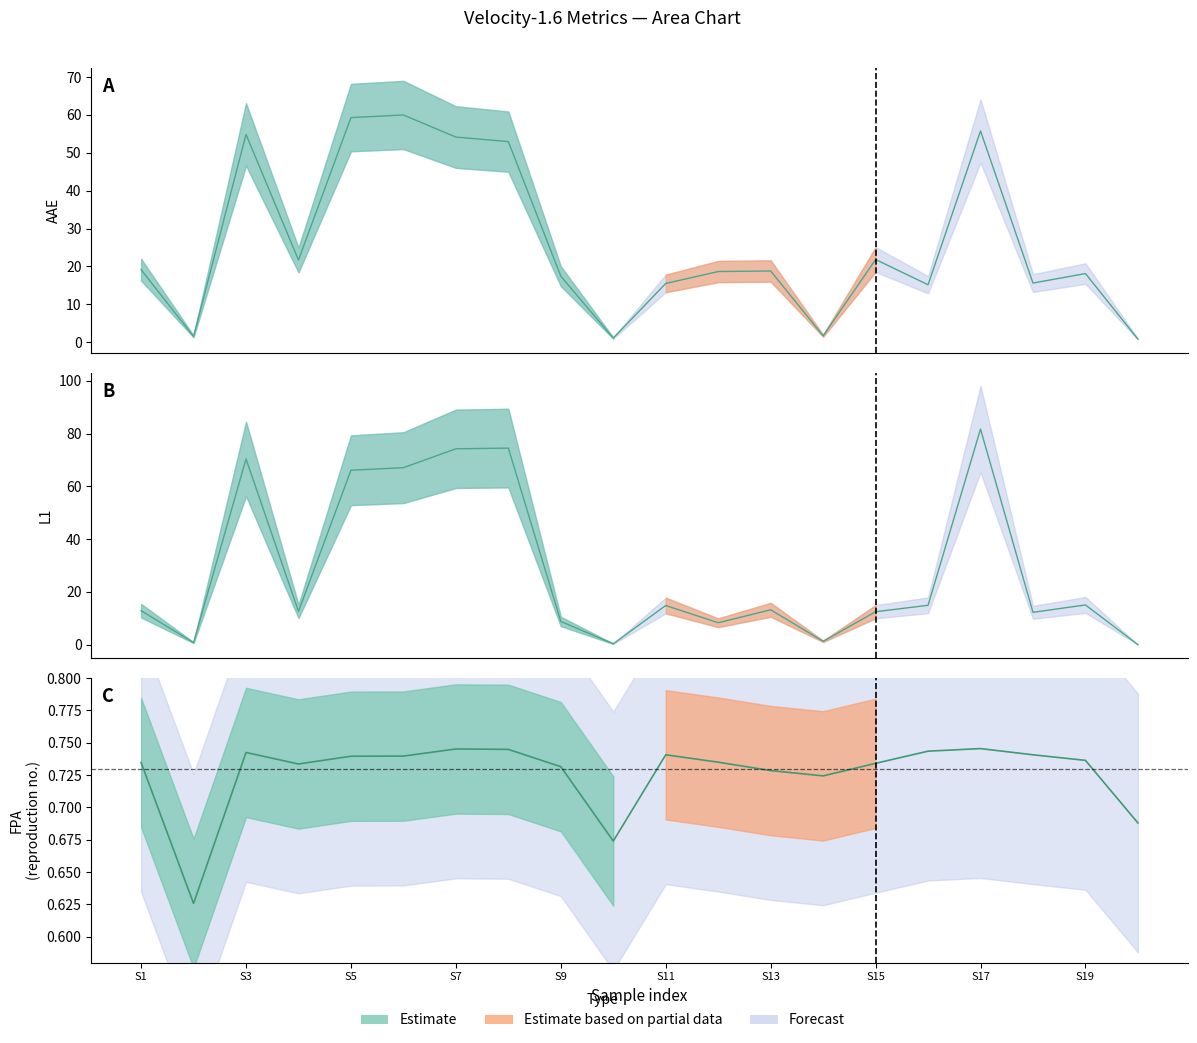

What is the maximum value for FPA?

0.7